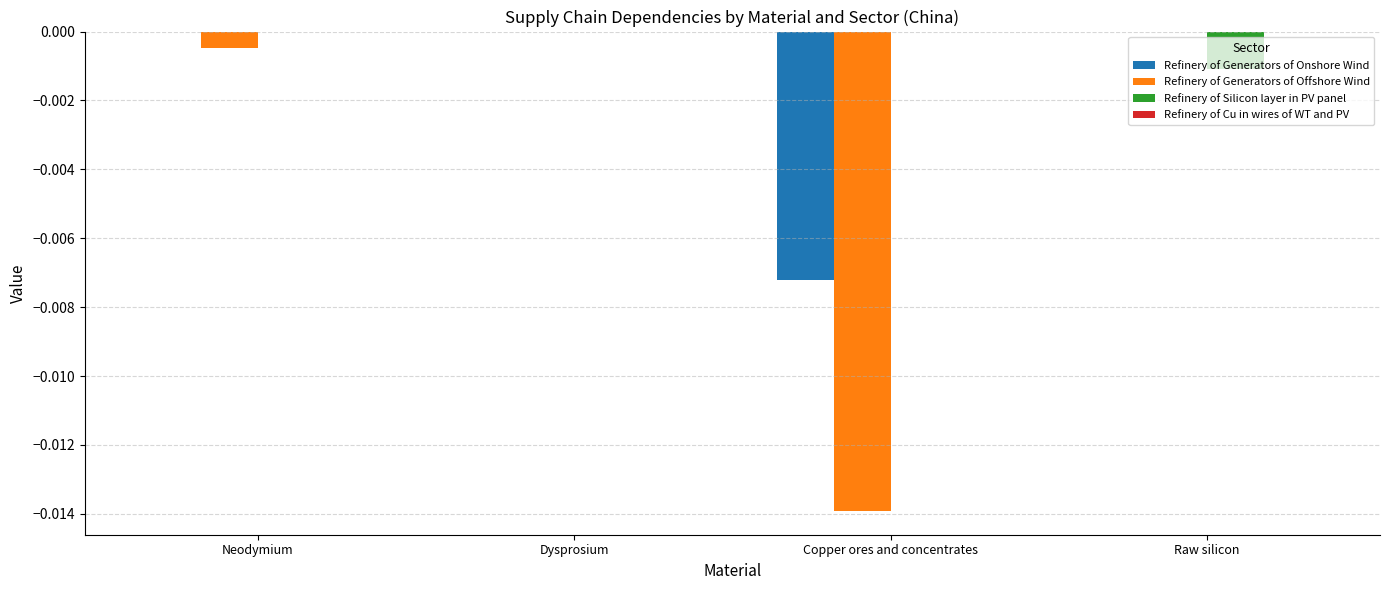

Is it true that Refinery of Generators of Offshore Wind equals -0.0 at Neodymium?

True